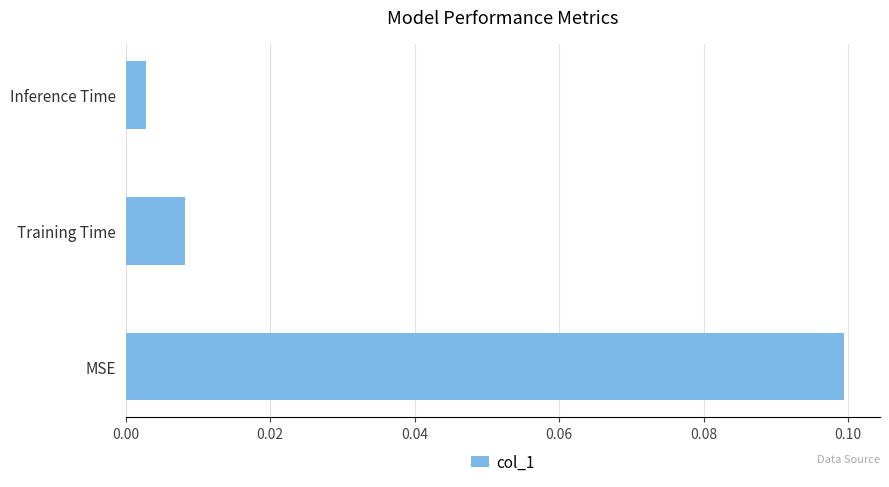

List the labels in order of value, smallest first.

Inference Time, Training Time, MSE